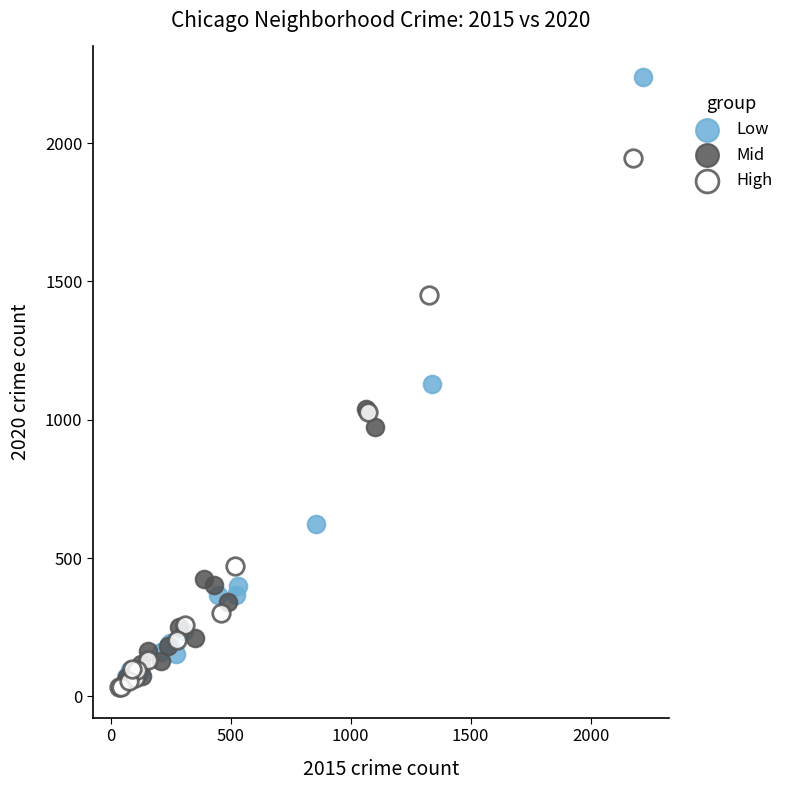

Which series reaches the maximum Y coordinate?

Low